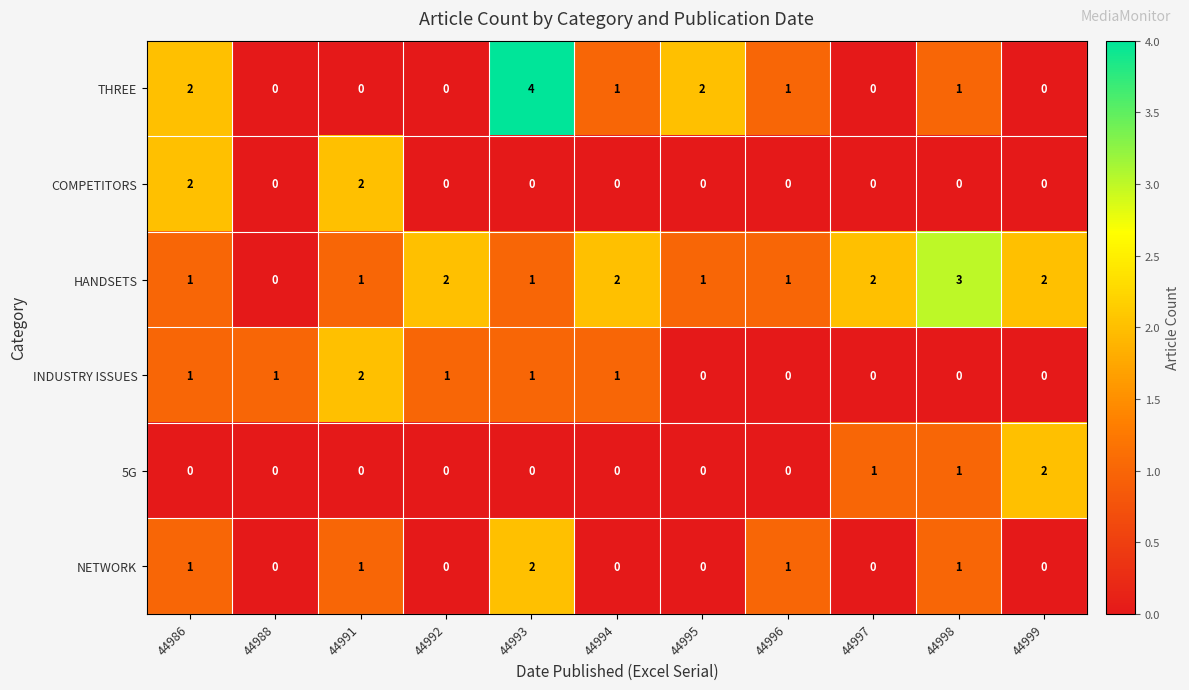

What is the sum of all THREE values?

11